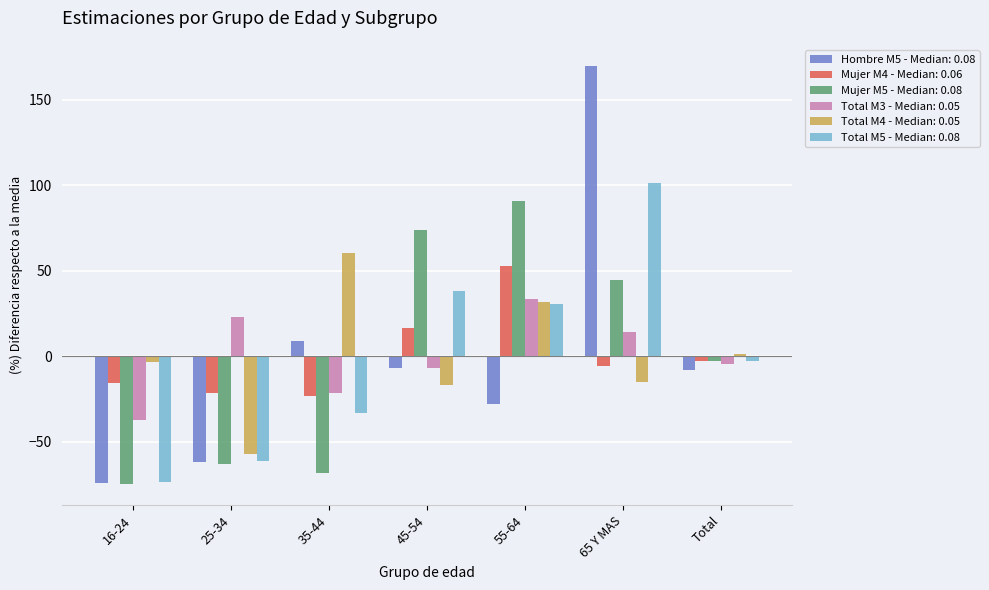

At how many categories does at least one series exceed 64?

3